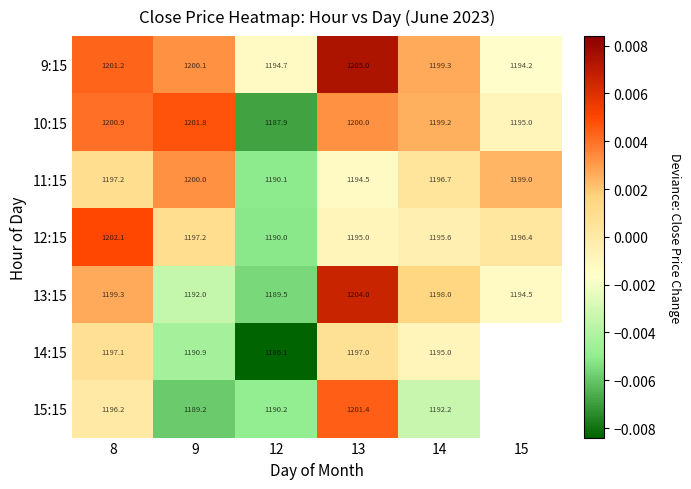

Which label corresponds to the smallest value in the chart?

12